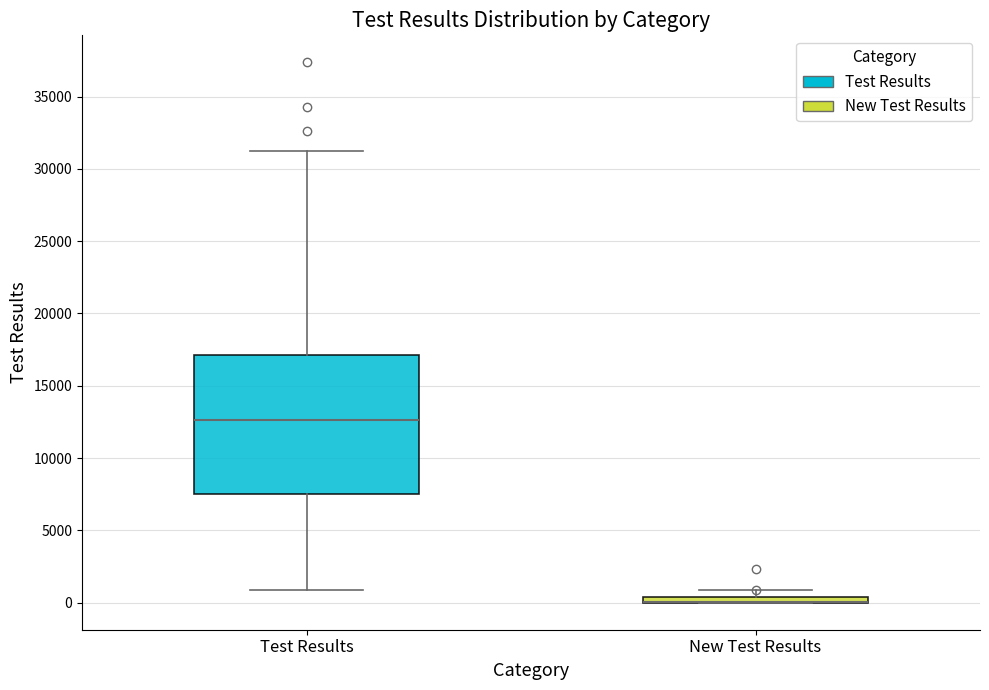

Comparing the boxes themselves (not the whiskers), which one is the tallest?

Test Results